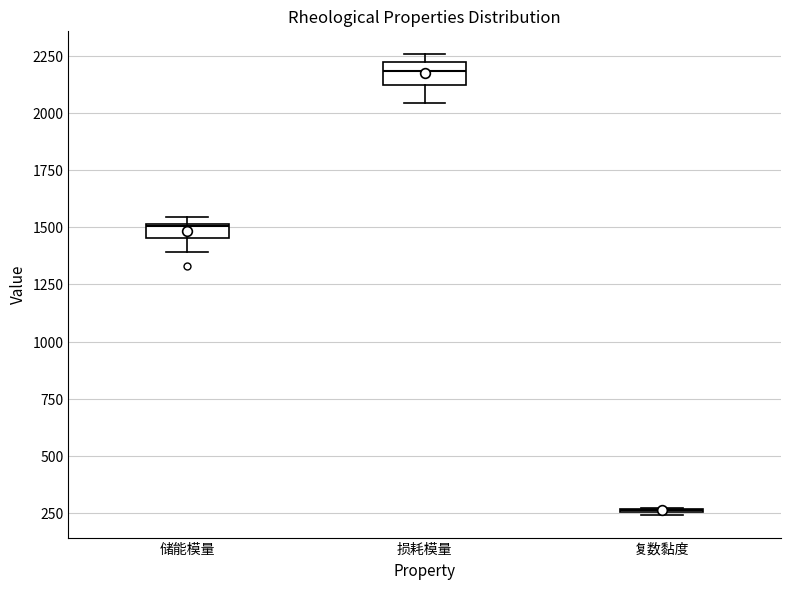

Where is the upper edge of the box for 储能模量 on the y-axis? The values are not printed on the chart, so give them approximately, as read against the axis.

1500